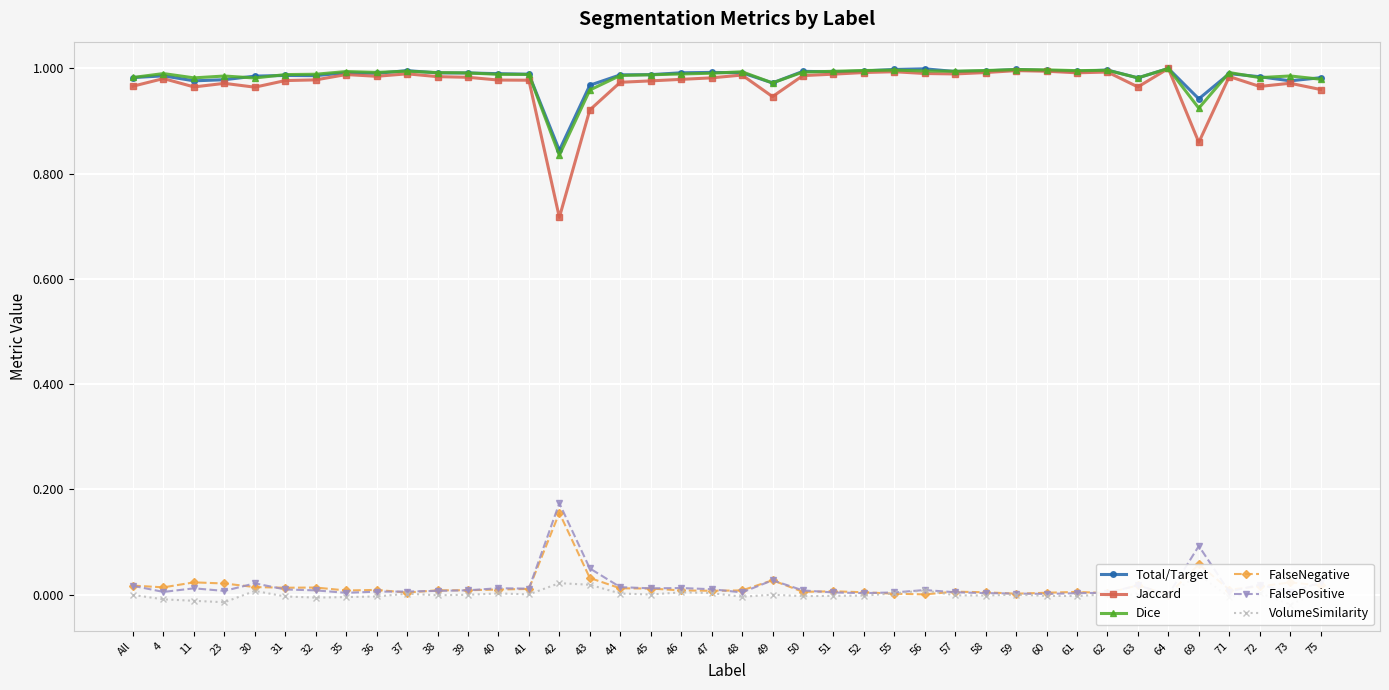

At which category does Jaccard reach its first local valley?

11